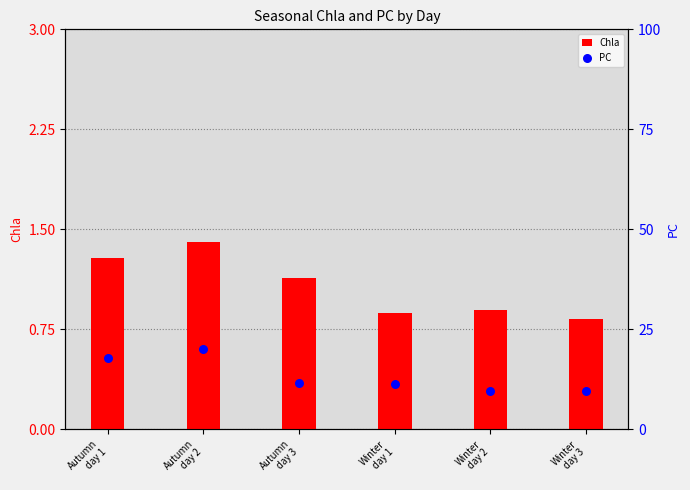

At how many categories does at least one series exceed 2?

6